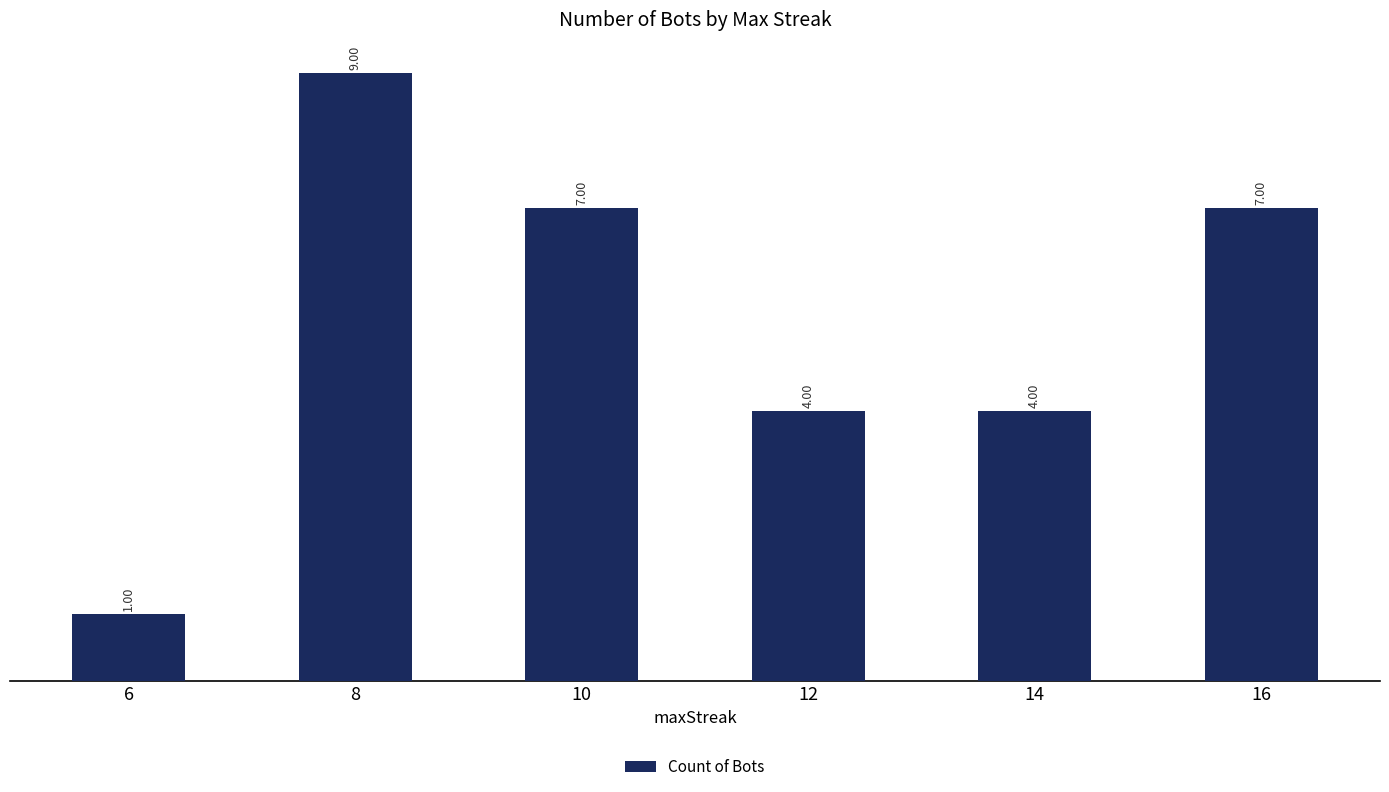

What is the change in value from 8 to 12?

-5